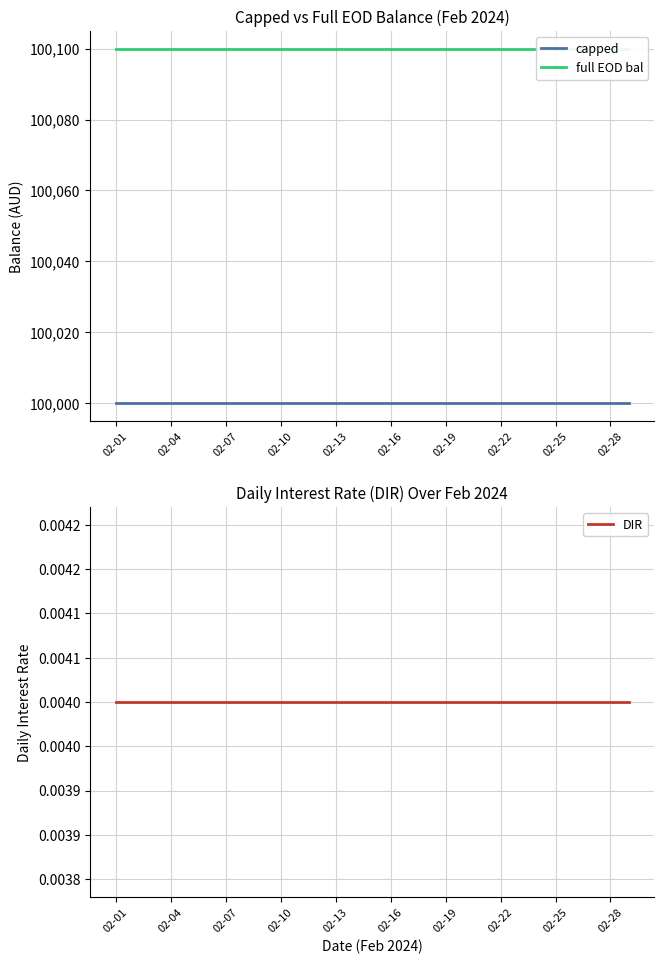

How many categories are shown in the chart?

29